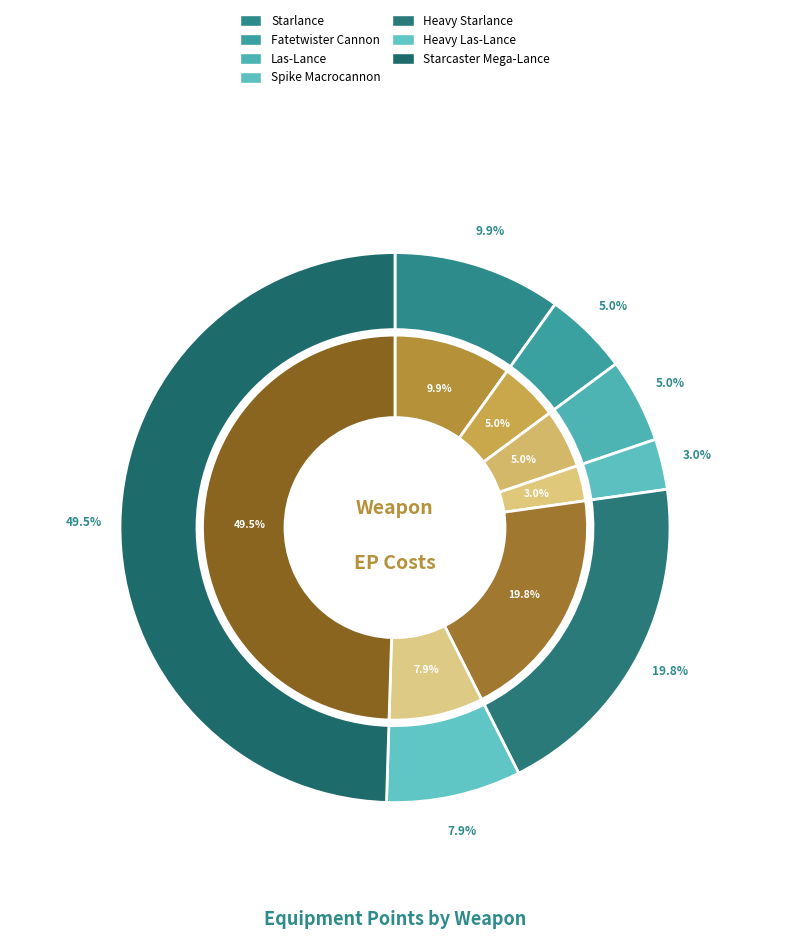

Which slice is the smallest?

Spike Macrocannon